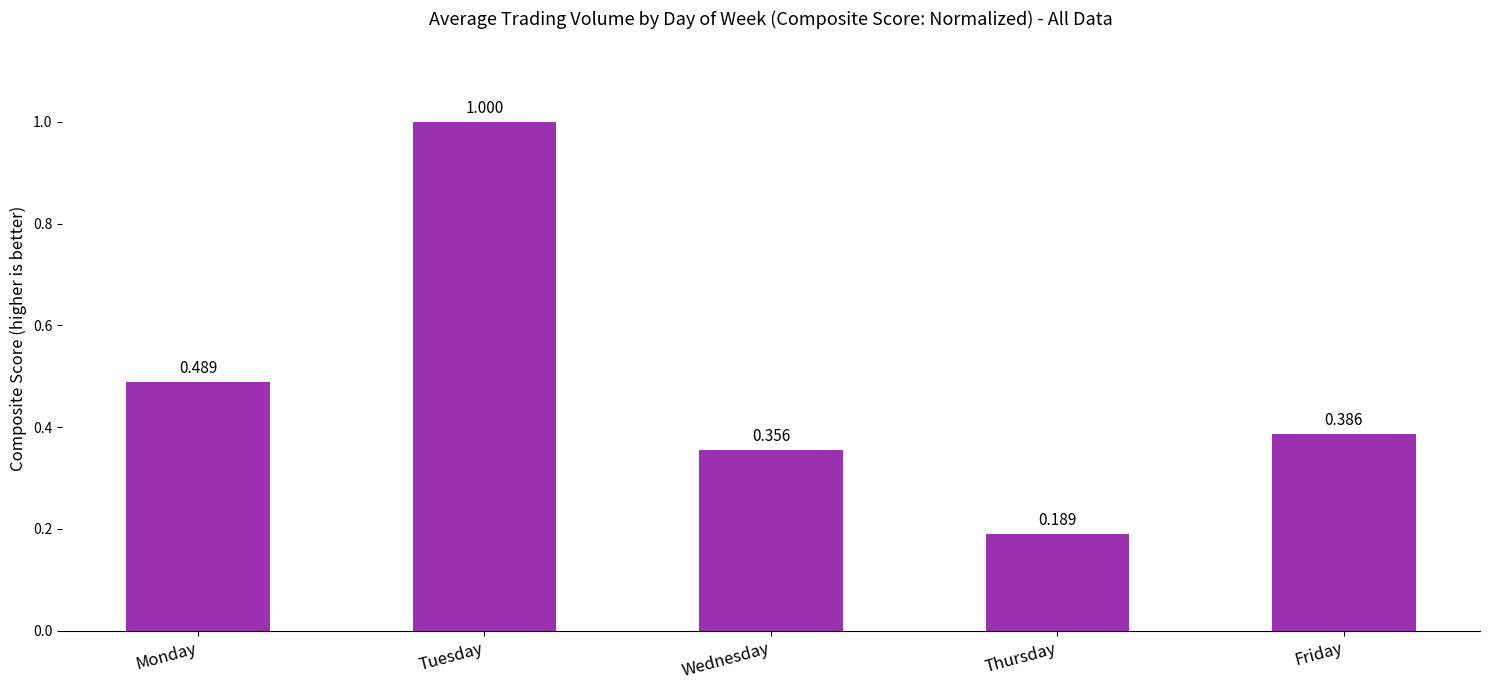

List the labels in order of value, smallest first.

Thursday, Wednesday, Friday, Monday, Tuesday